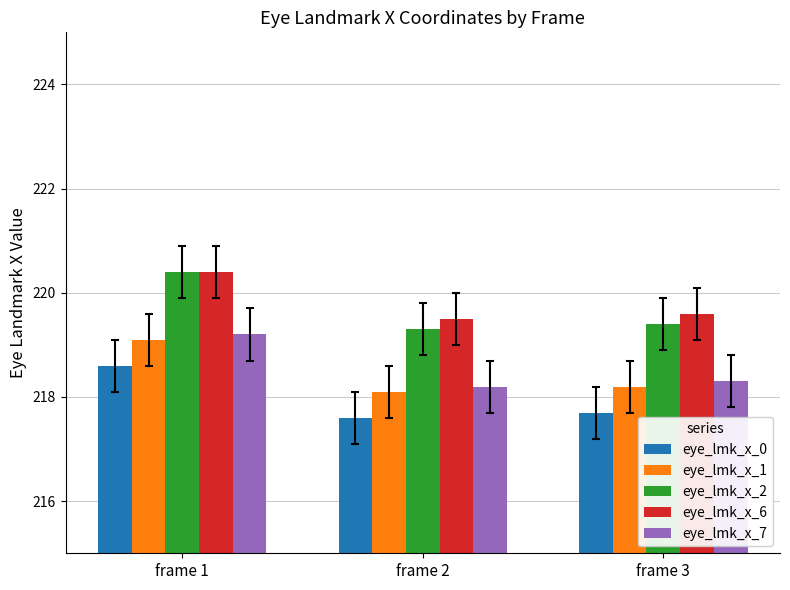

At which category is the sum across all series the highest?

frame 1